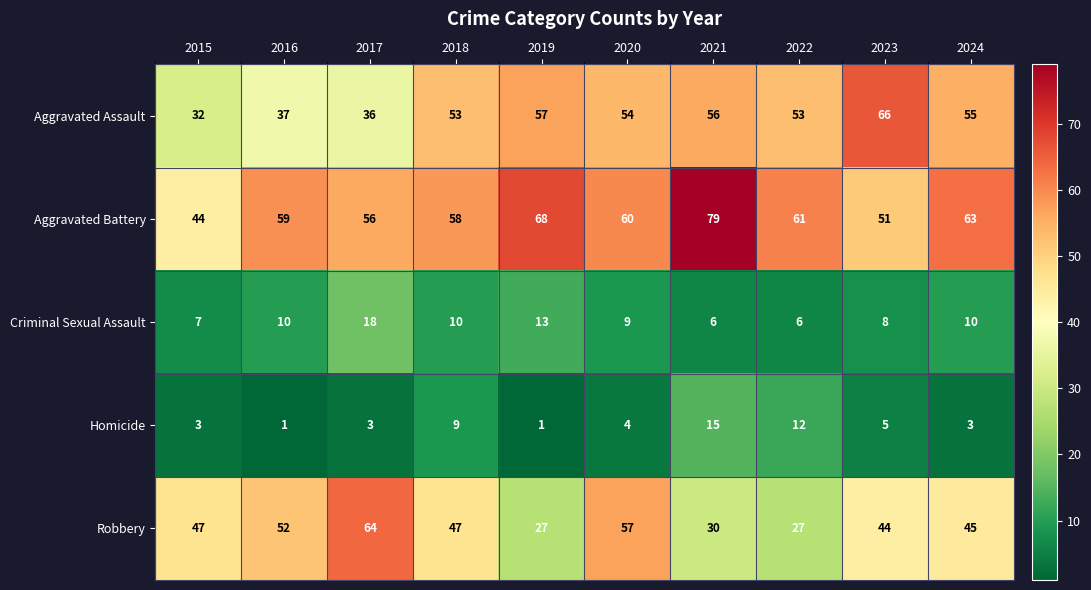

Rank the series by their maximum value, from lowest to highest.

Homicide, Criminal Sexual Assault, Robbery, Aggravated Assault, Aggravated Battery